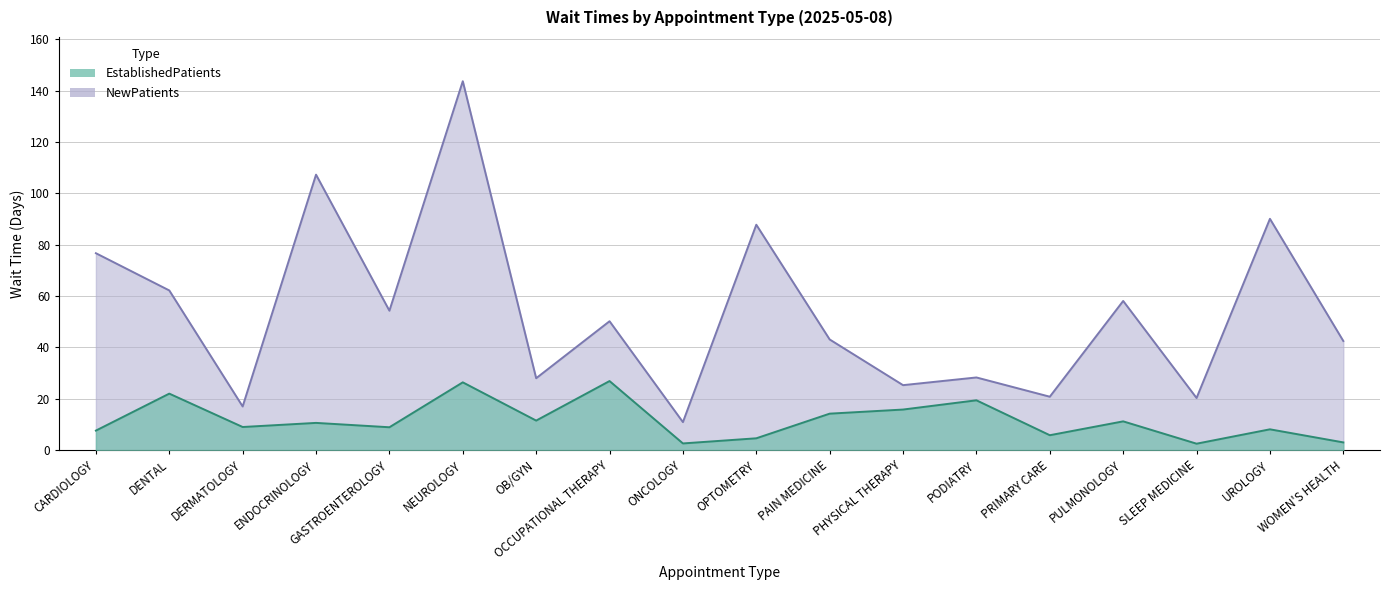

True or false: EstablishedPatients has more than 1 points higher than both neighbors.

True